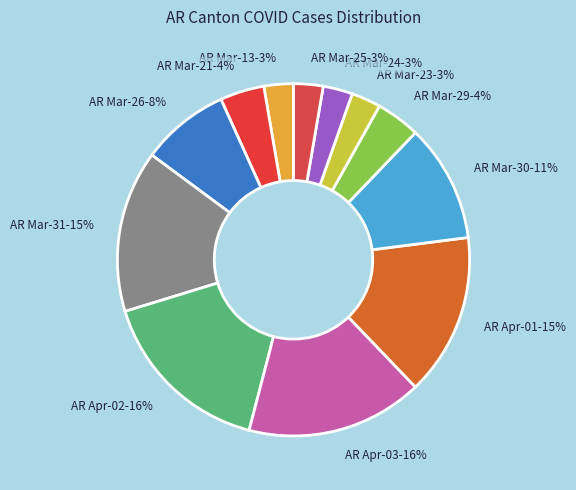

To the nearest percent, what is the difference between the AR Mar-23-3% and AR Mar-21-4% slice percentages?

1%